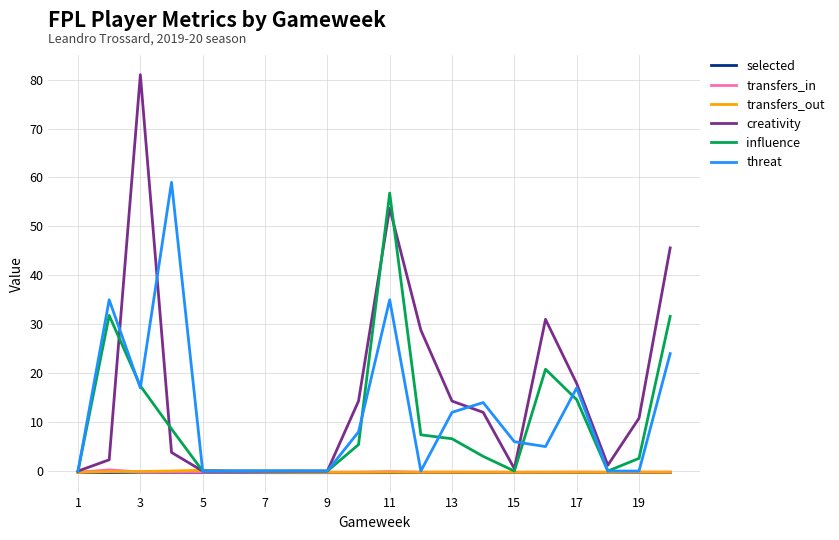

Which series has the largest total across all categories?

creativity